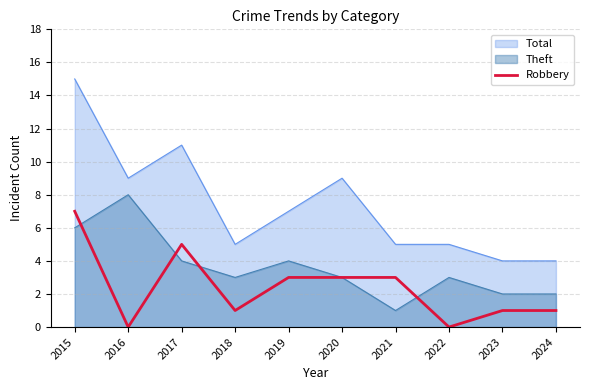

What is the average value?

2